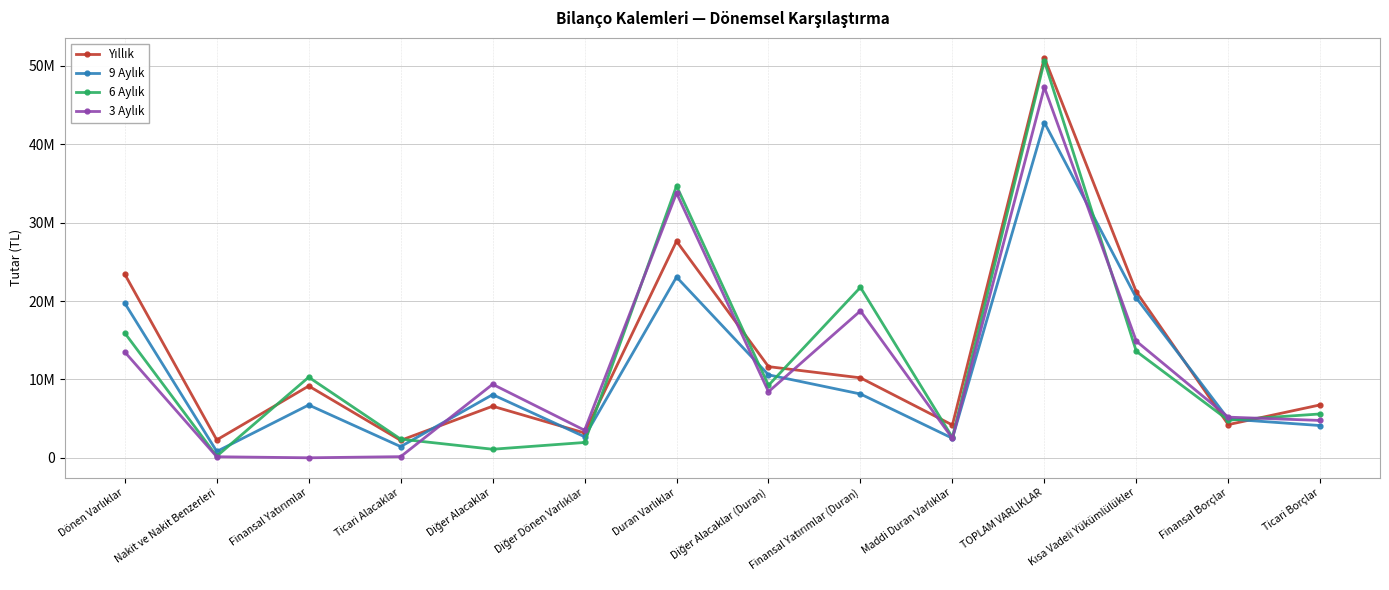

Which category has the highest value across all series?

TOPLAM VARLIKLAR